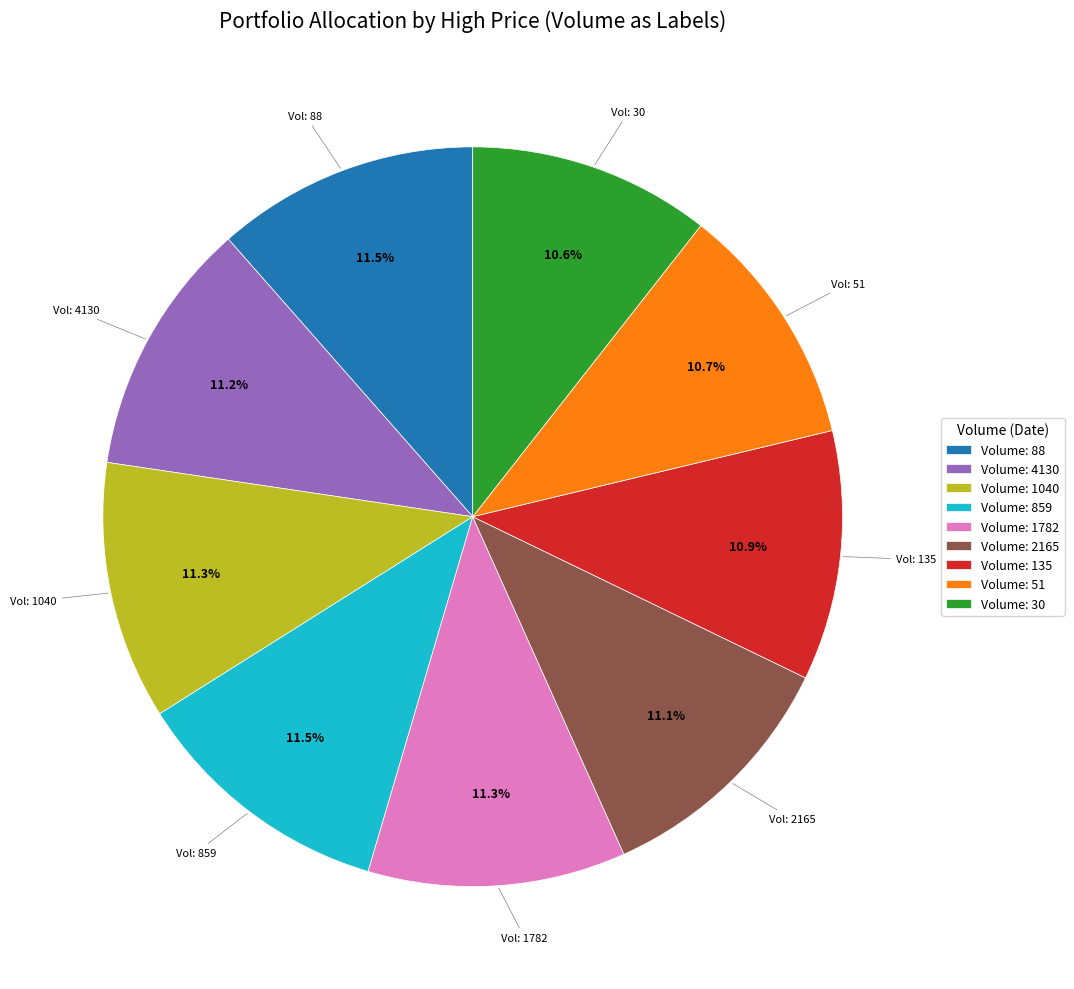

To the nearest percent, what is the average slice percentage?

11%